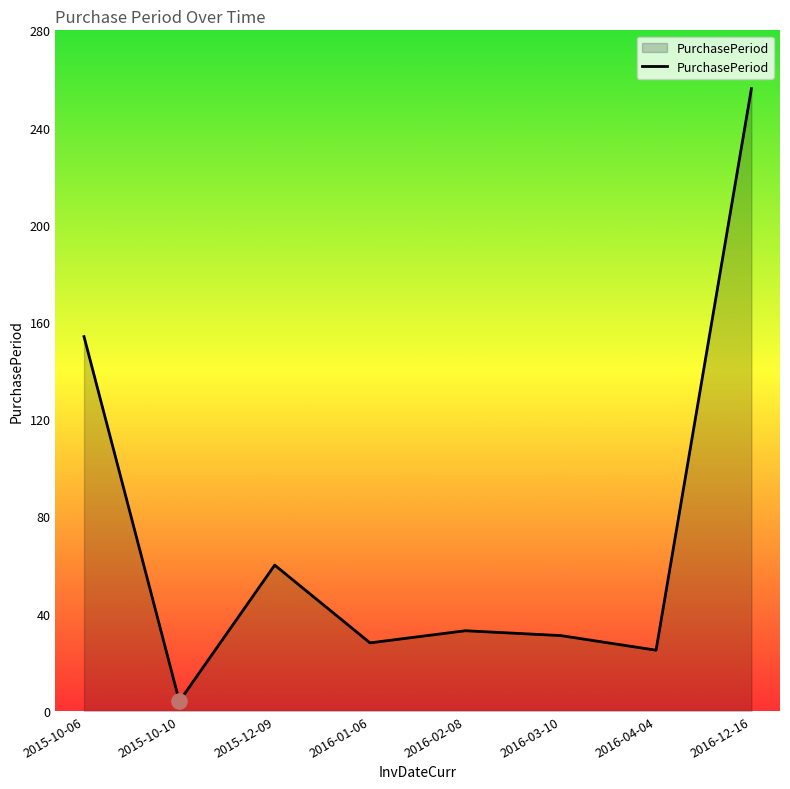

What is the ratio of the value at 2015-12-09 to the value at 2015-10-10?

15.0